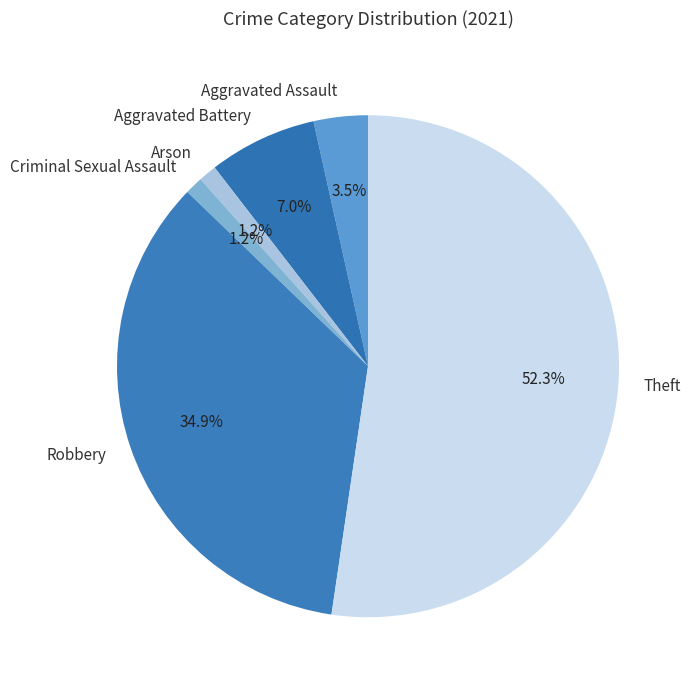

The Aggravated Assault slice represents 11% of the pie. True or false?

False